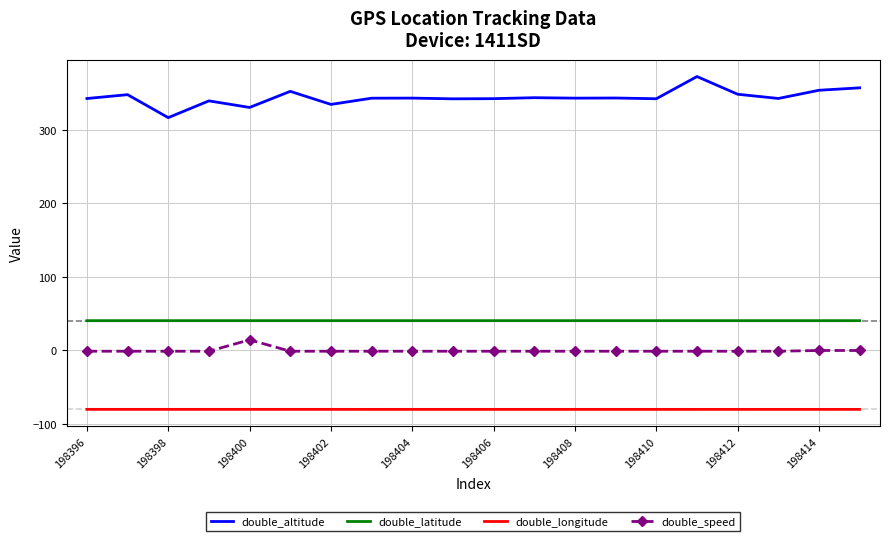

What is the difference between the maximum and minimum values in the double_altitude series?

55.9